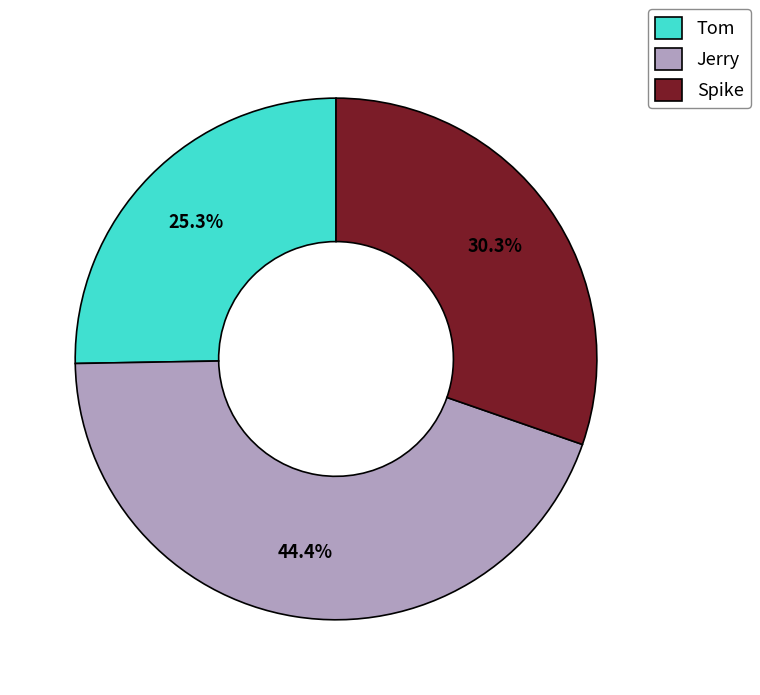

Rank the categories by value from lowest to highest.

Tom, Spike, Jerry